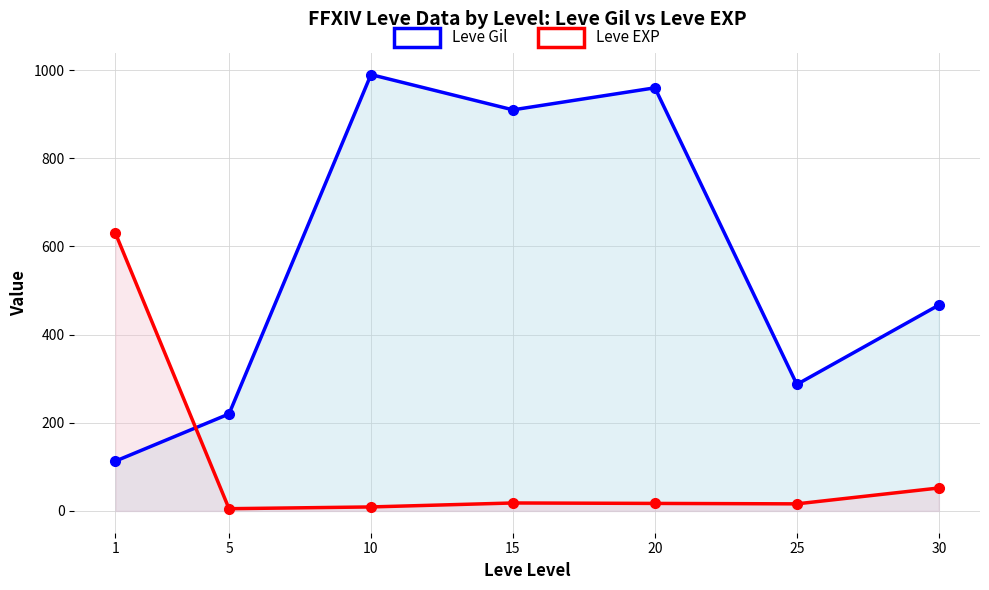

Rank the categories by Leve EXP value from lowest to highest.

5, 10, 25, 20, 15, 30, 1